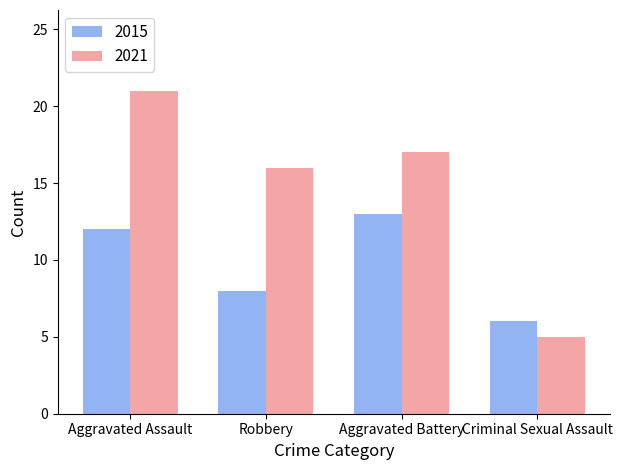

The value of 2021 at Aggravated Assault is 37. True or false?

False